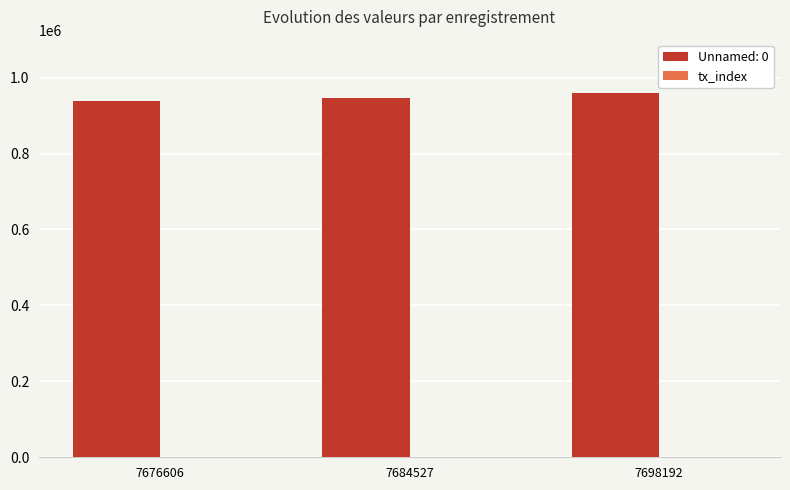

Is it true that Unnamed: 0 equals 946780 at 7684527?

True